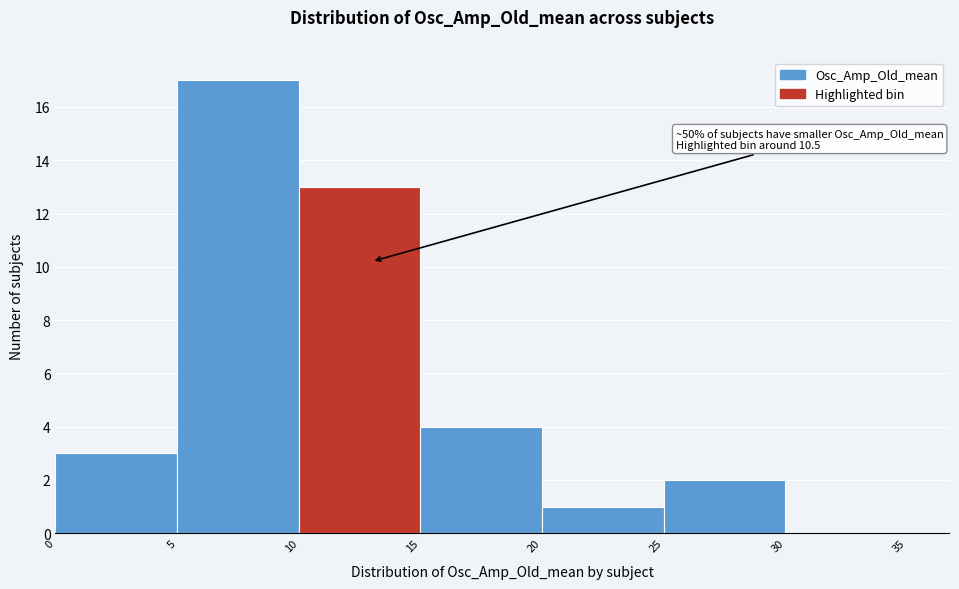

Which range on the x-axis has the tallest bar?

5 to 10